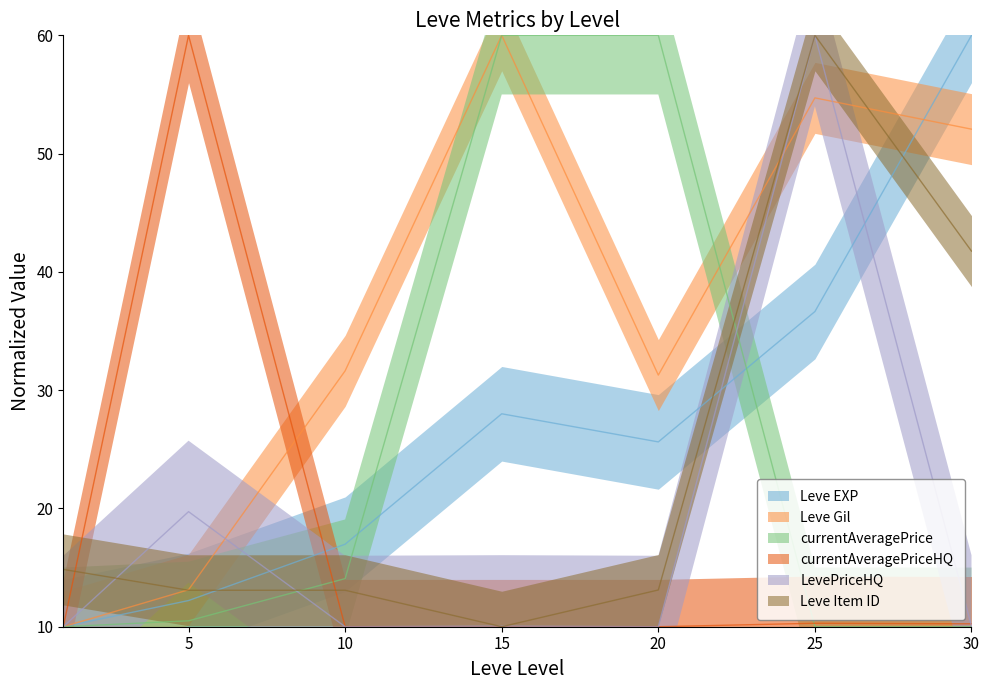

At which label does currentAveragePriceHQ reach its minimum?

10